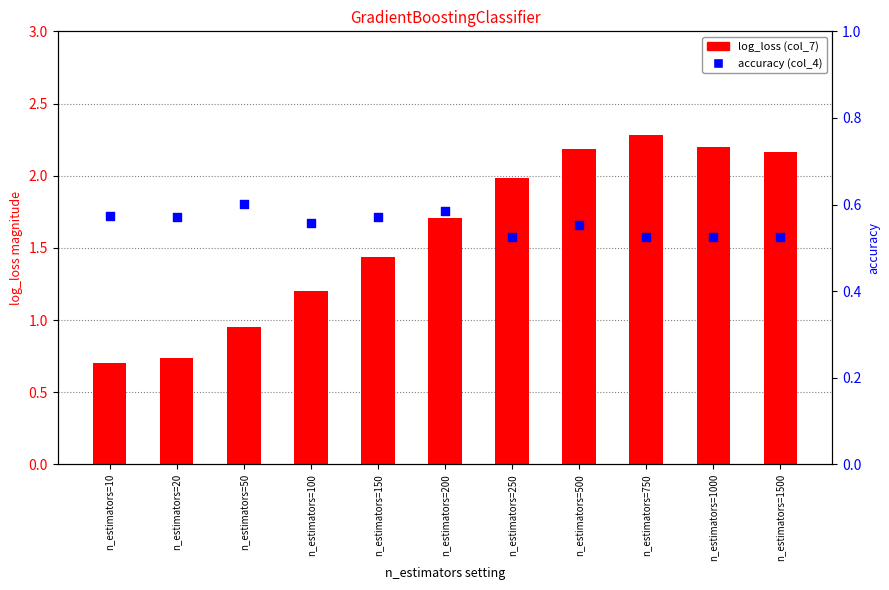

Is the value of accuracy (col_4) at n_estimators=1500 greater than the value of log_loss (col_7) at n_estimators=10?

No